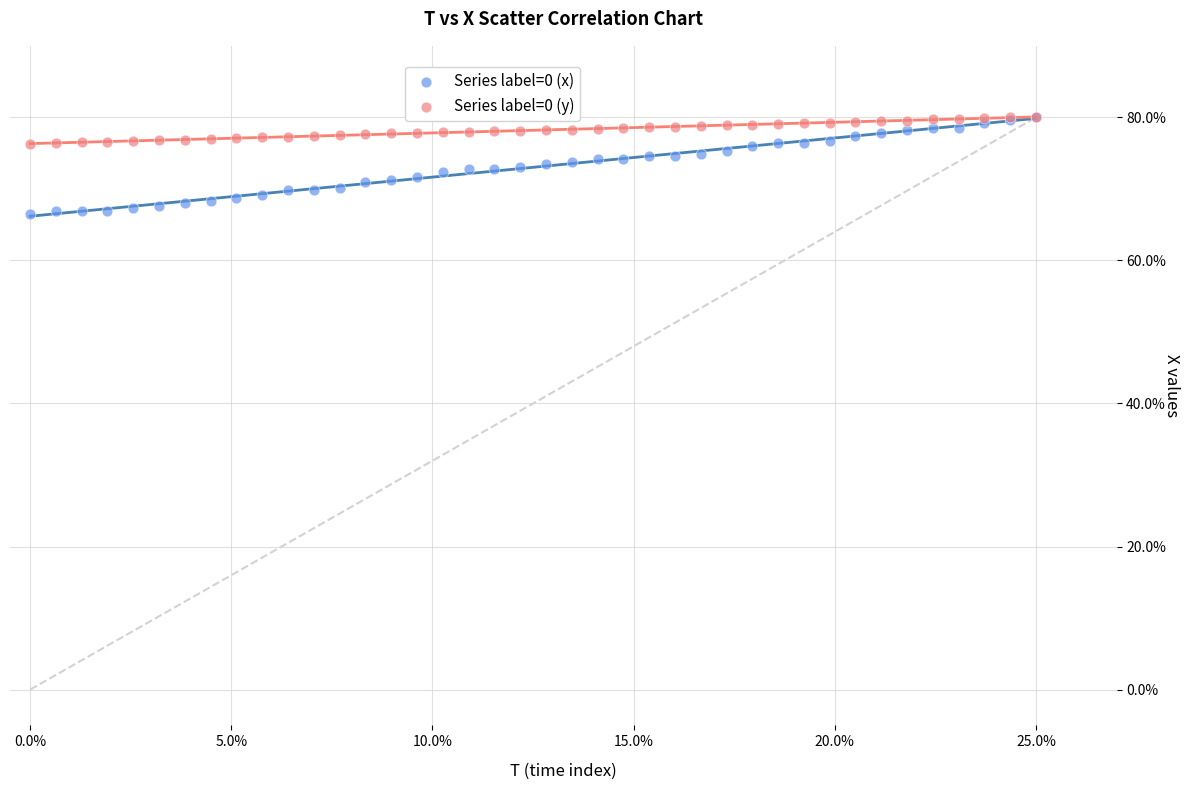

What are all the series names shown in the legend?

Series label=0 (x), Series label=0 (y)